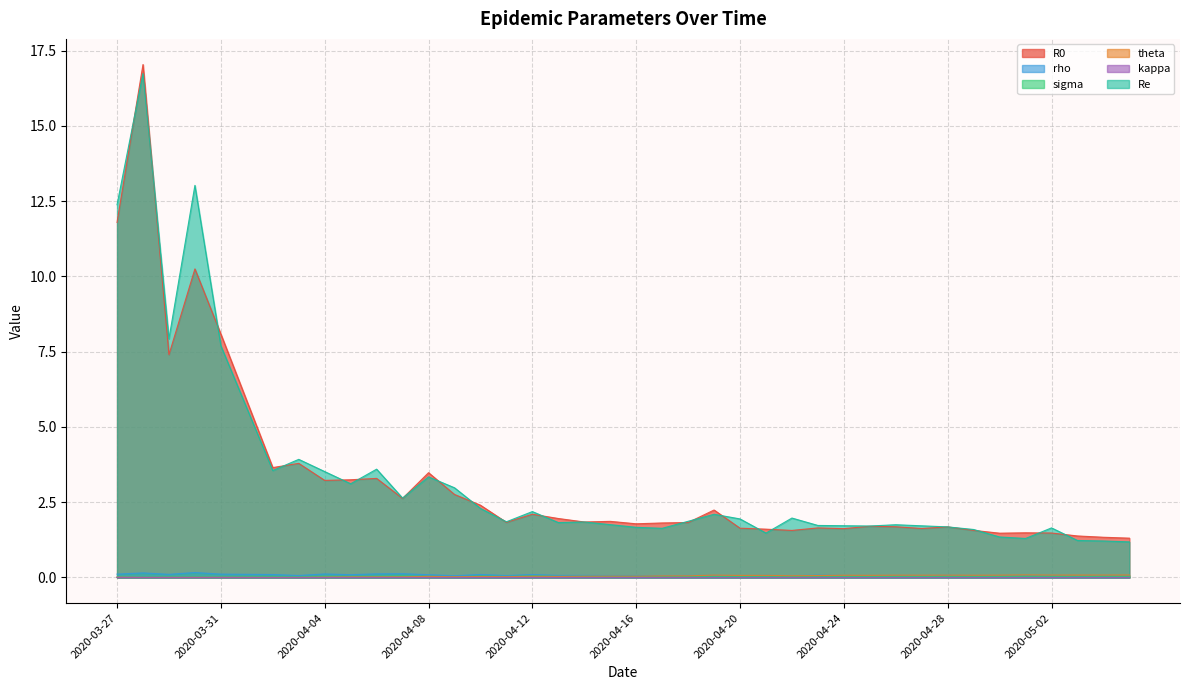

In sigma, how many points are lower than both neighbors (excluding endpoints)?

14